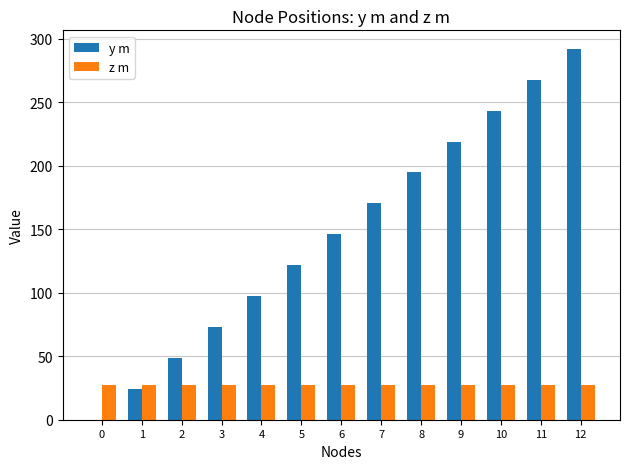

Which series changed the most between 1 and 12?

y m